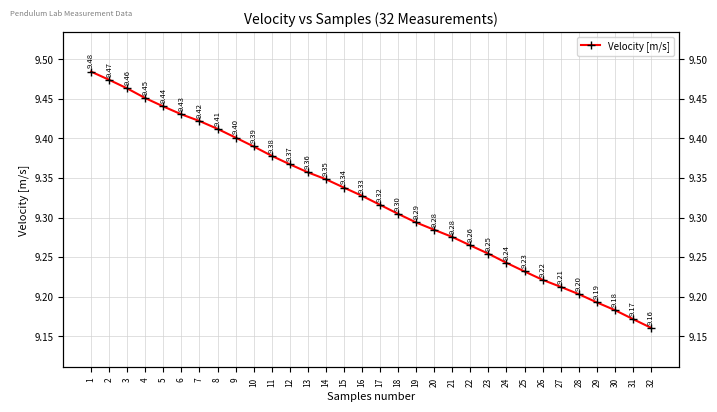

List the labels in order of value, largest first.

1, 2, 3, 4, 5, 6, 7, 8, 9, 10, 11, 12, 13, 14, 15, 16, 17, 18, 19, 20, 21, 22, 23, 24, 25, 26, 27, 28, 29, 30, 31, 32